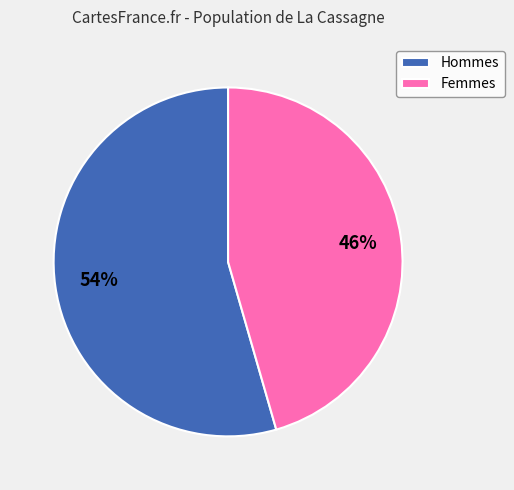

Which category has the smallest portion of the pie?

Femmes